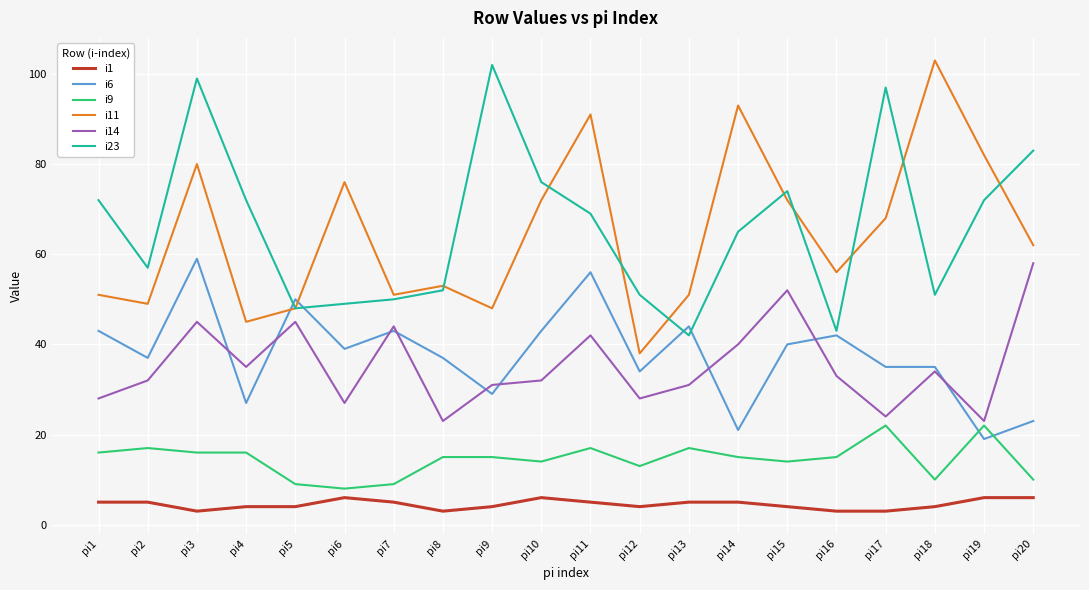

The value of i23 at pi2 is 26. True or false?

False